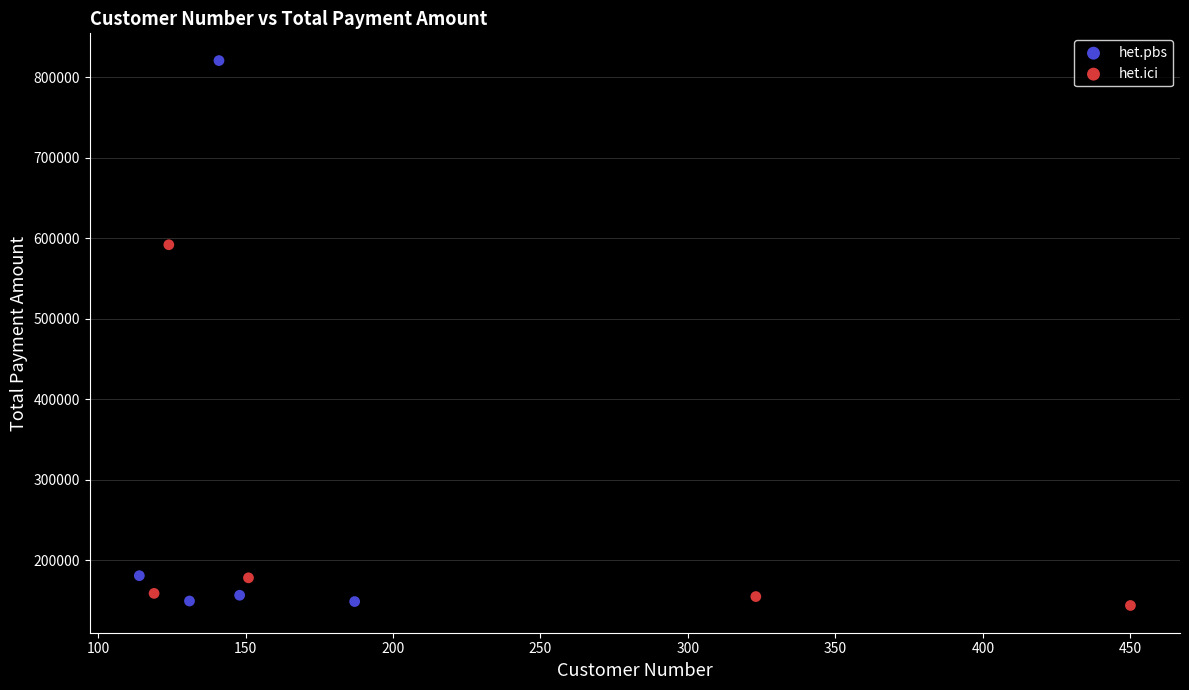

Which series has the largest Y range (max minus min)?

het.pbs